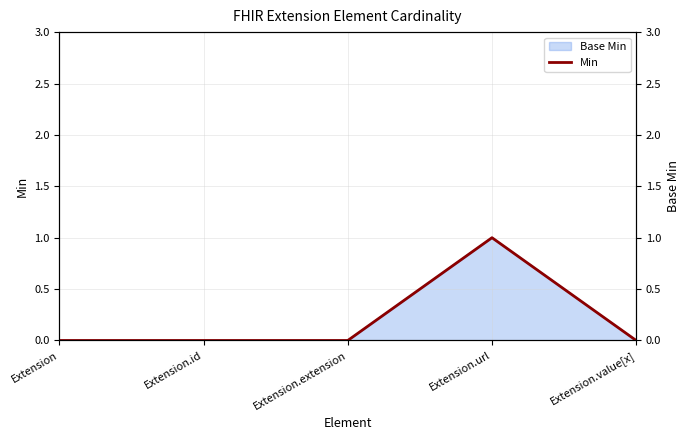

How many categories are shown in the chart?

5